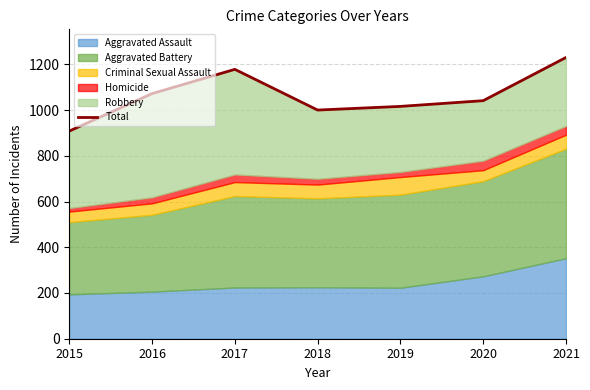

Where is the data nearest to the value 1069?

2016